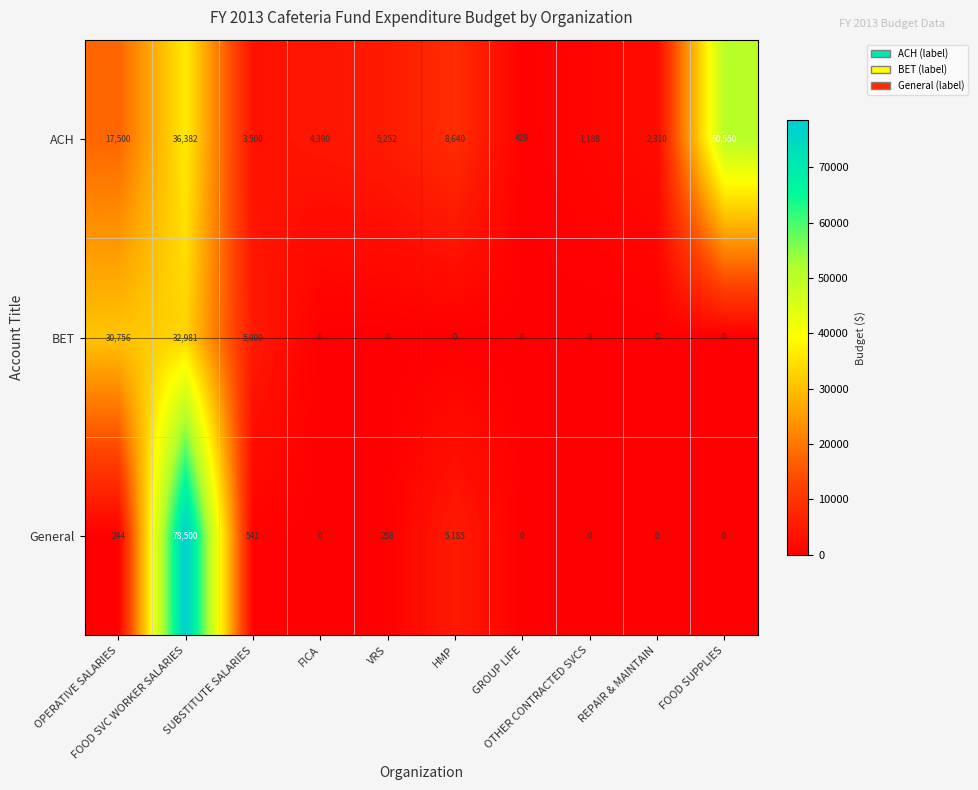

Rank the series by their maximum value, from lowest to highest.

BET, ACH, General